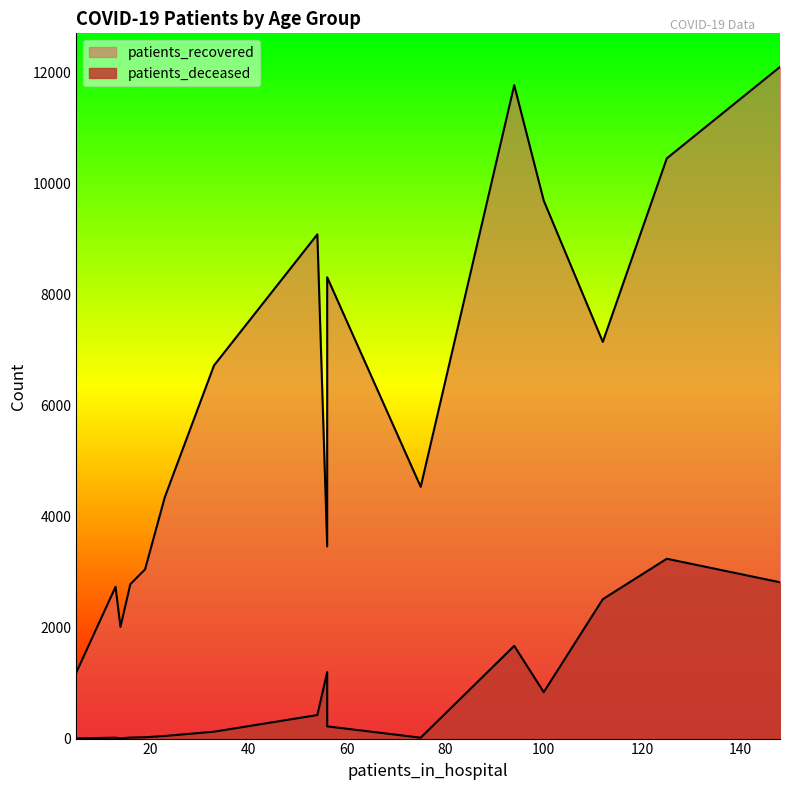

What position from the right is 55 - 59?

8